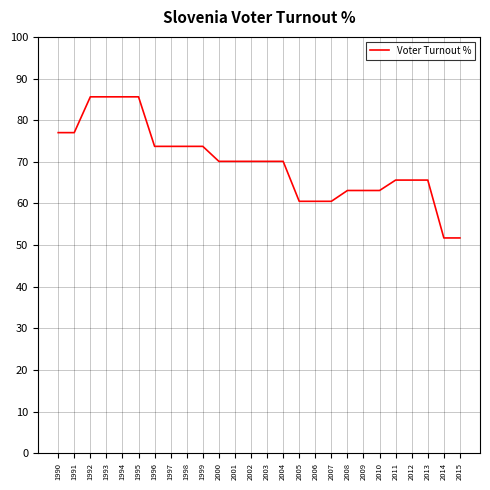

The chart shows a value of 19.6 at 2005. True or false?

False